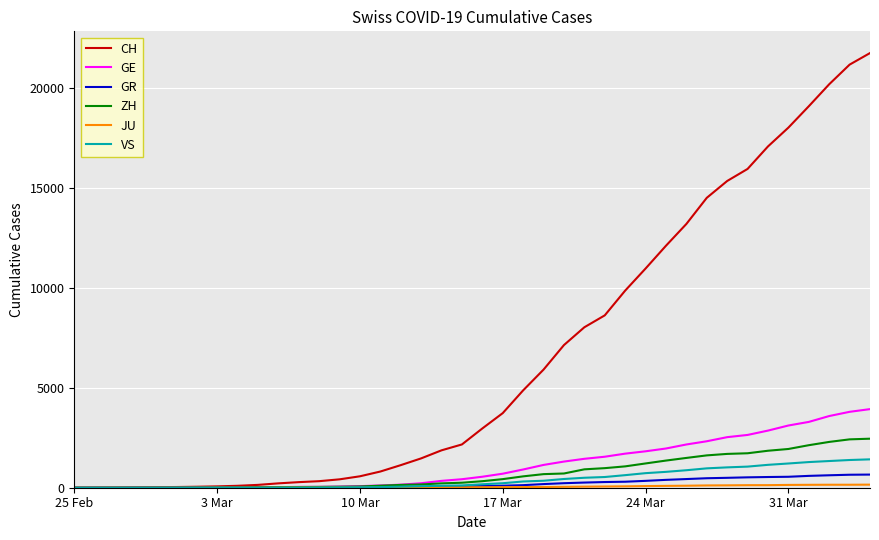

Does the chart display data point markers on the line(s)?

No